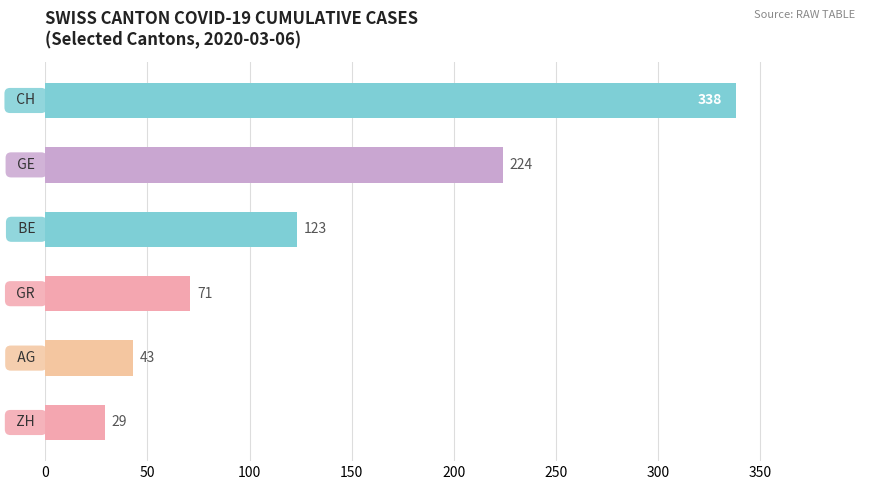

What is the smallest value displayed?

29